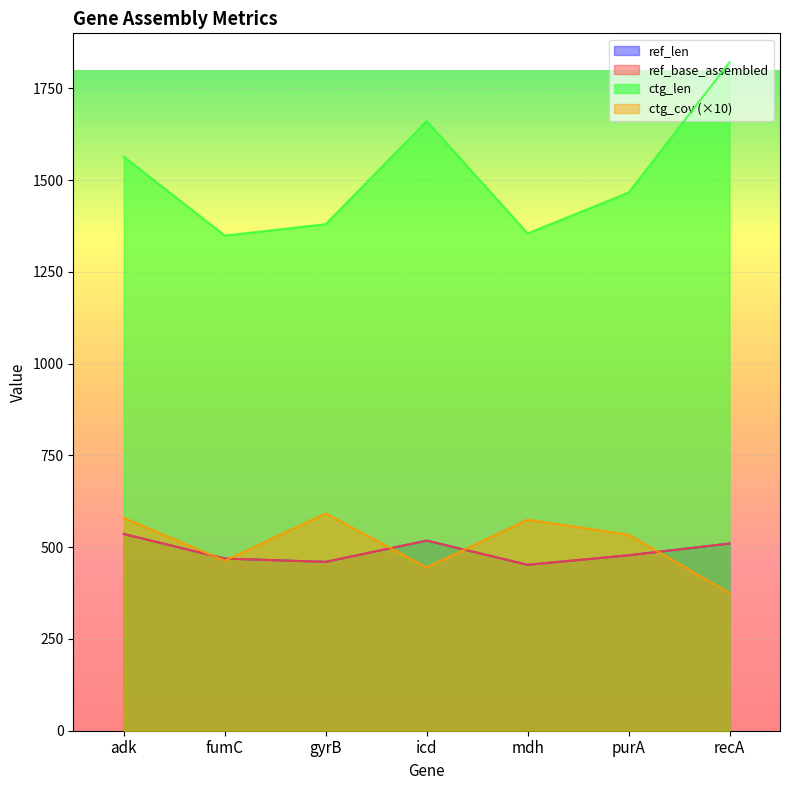

What is the difference between the maximum and minimum values in the ref_base_assembled series?

84